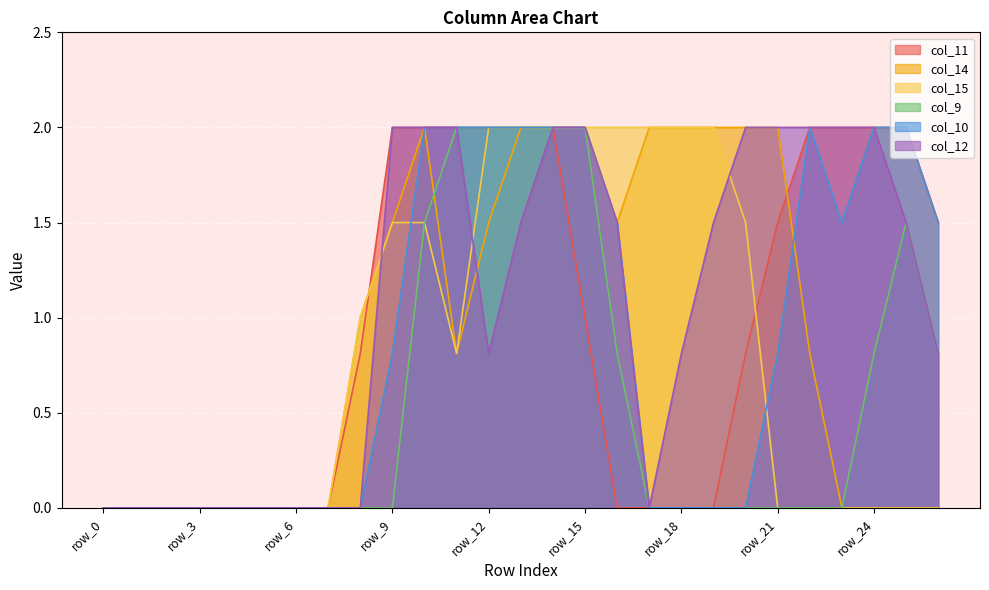

How many lines are shown in the chart?

6